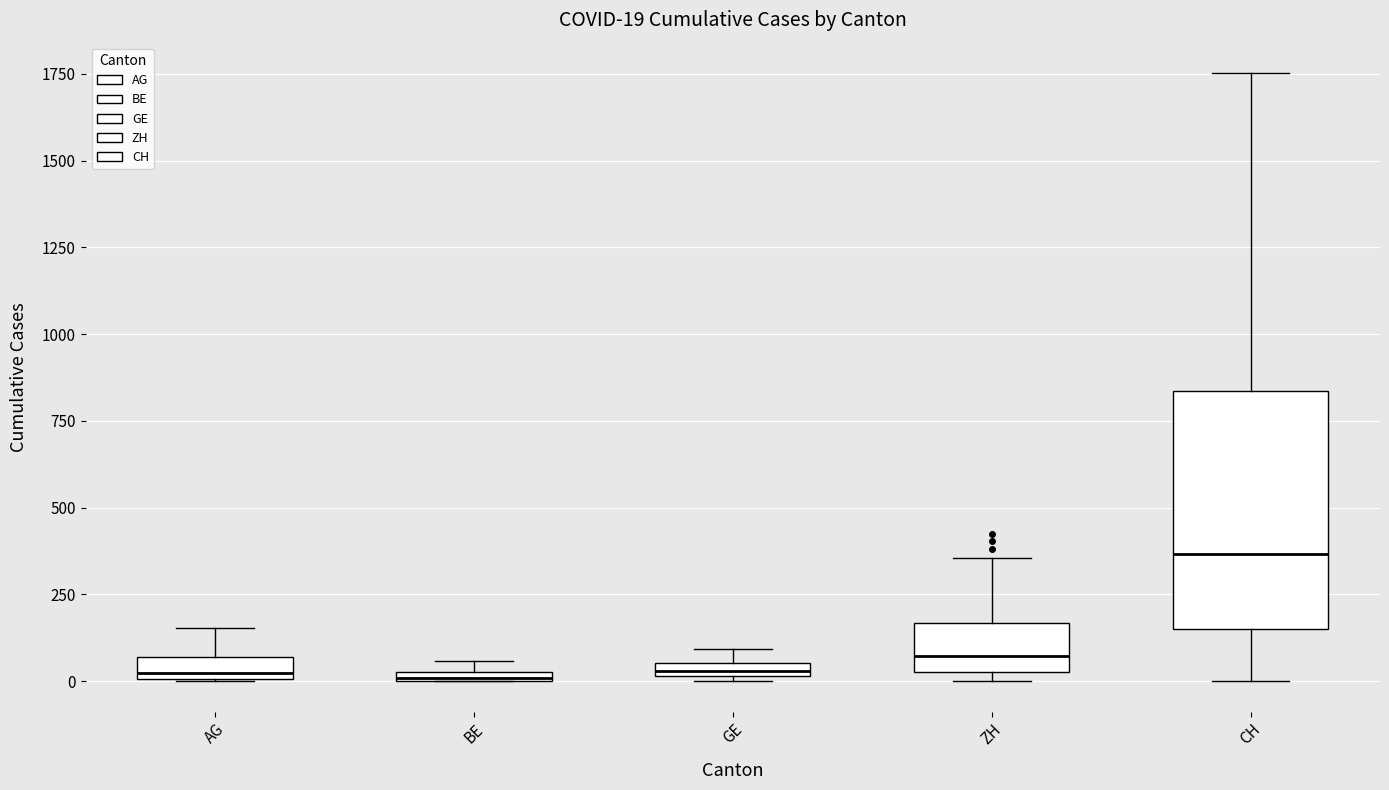

Which box is the tallest, from its lower edge to its upper edge?

CH